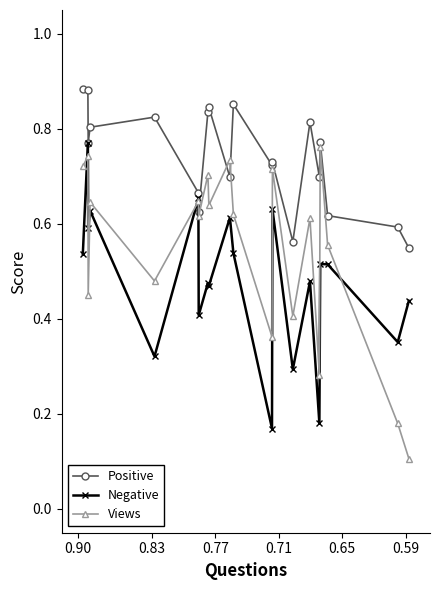

Rank the series by their maximum value, from lowest to highest.

Views, Negative, Positive